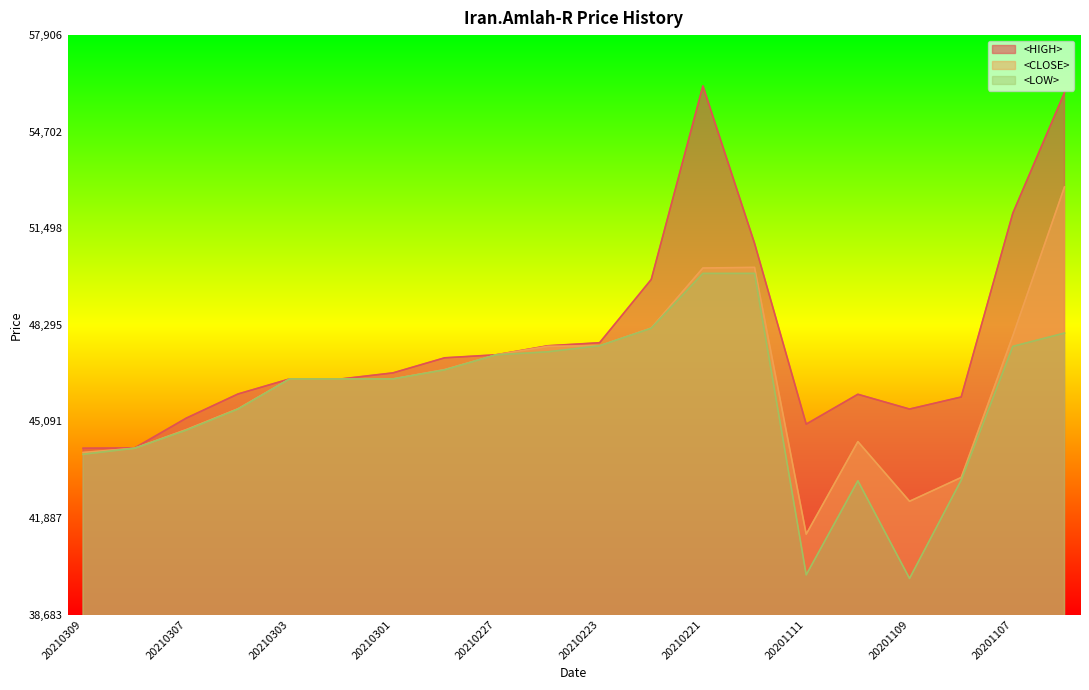

What is the value of the <LOW> point at the 1st from the left?

44000